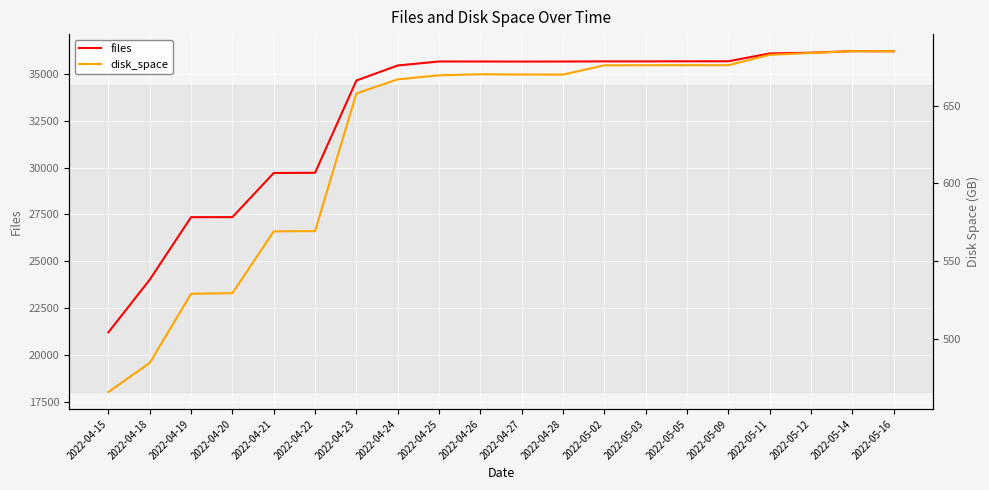

What is the approximate value of disk_space at 2022-04-28?

670.1